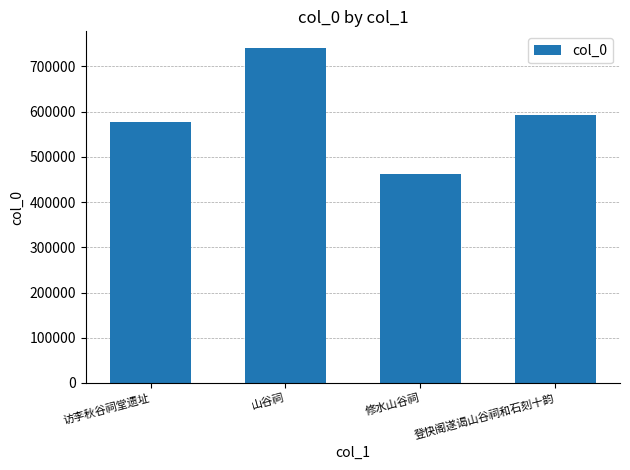

True or false: the data shows 943714 at 登快阁遂谒山谷祠和石刻十韵.

False